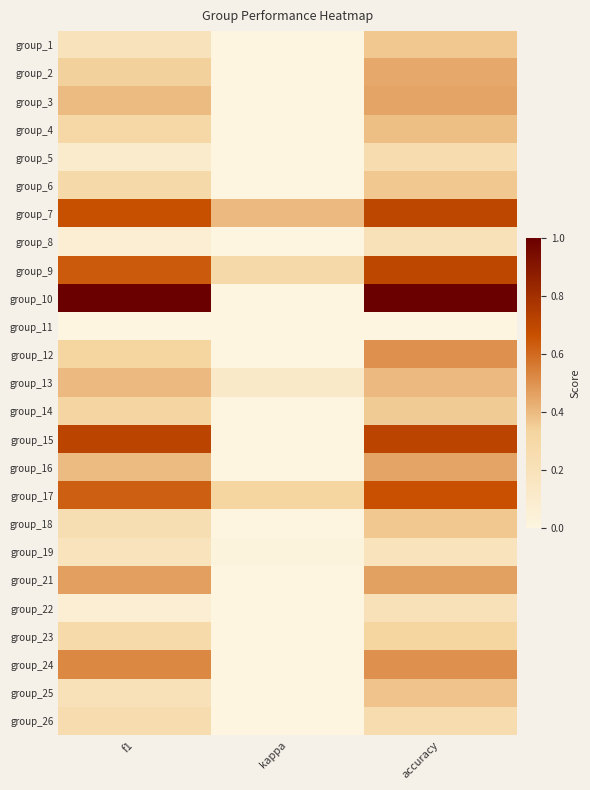

Which label corresponds to the smallest value in the chart?

kappa